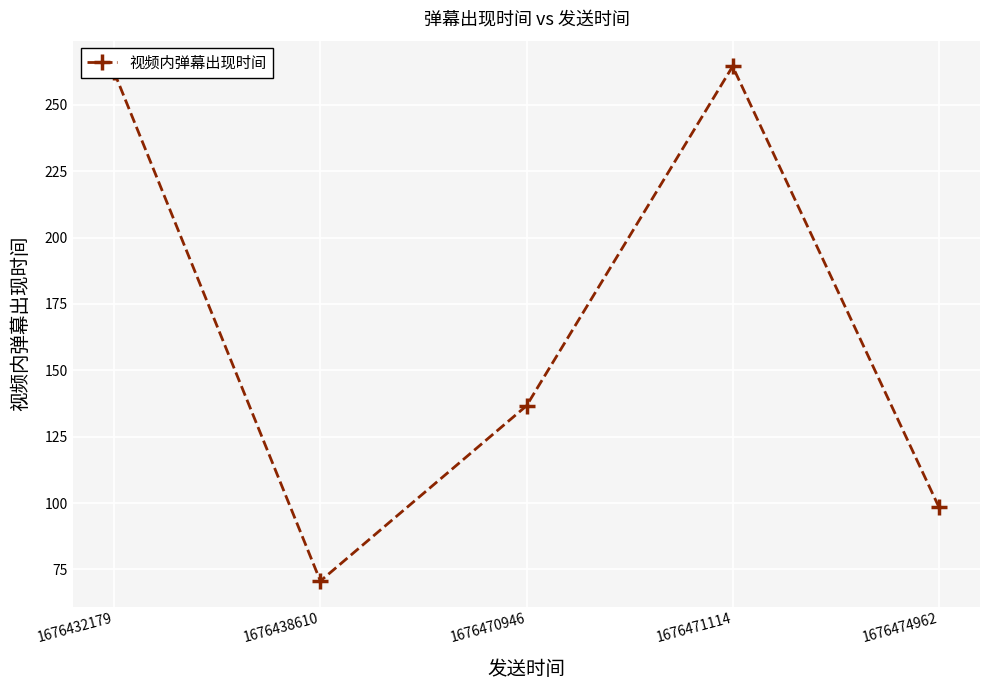

Count the number of data series in this chart.

1